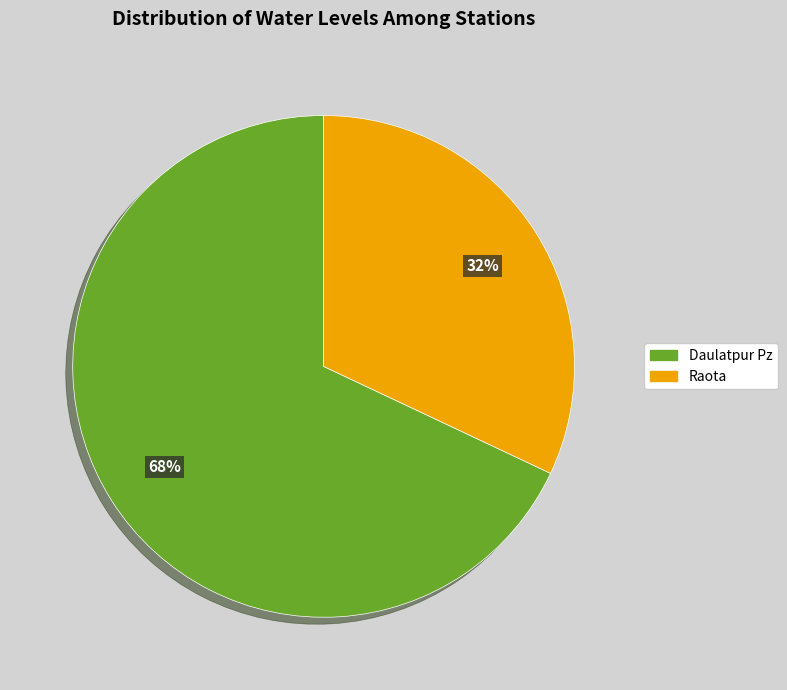

Which category has the smallest portion of the pie?

Raota